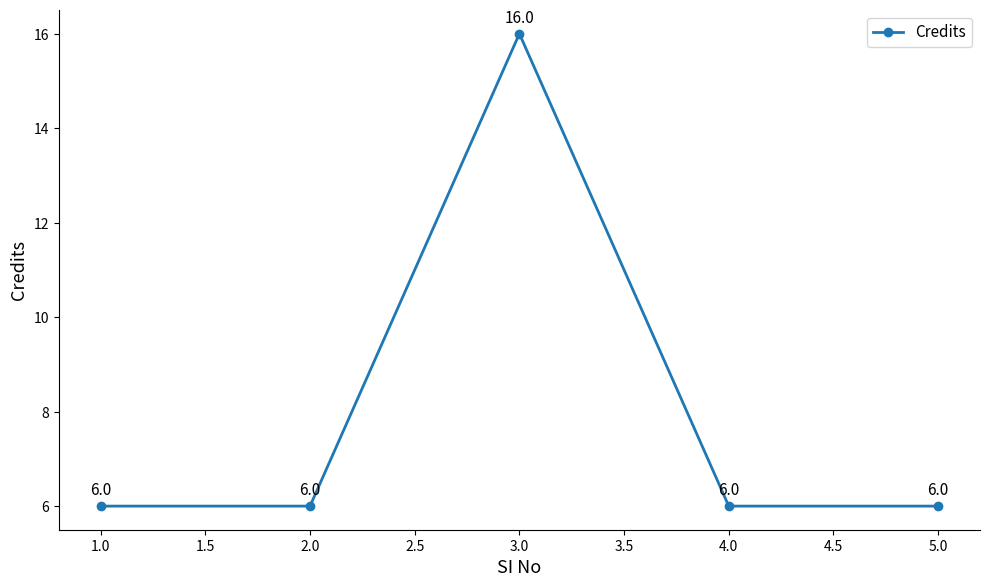

True or false: the data has more than 1 interior local peaks.

False